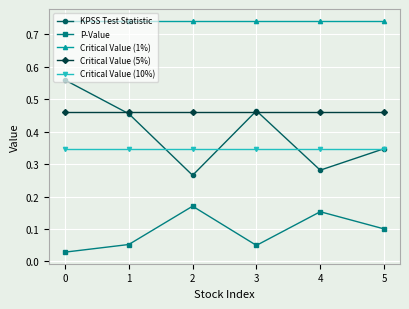

List the series in order of their peak value, lowest first.

P-Value, Critical Value (10%), Critical Value (5%), KPSS Test Statistic, Critical Value (1%)